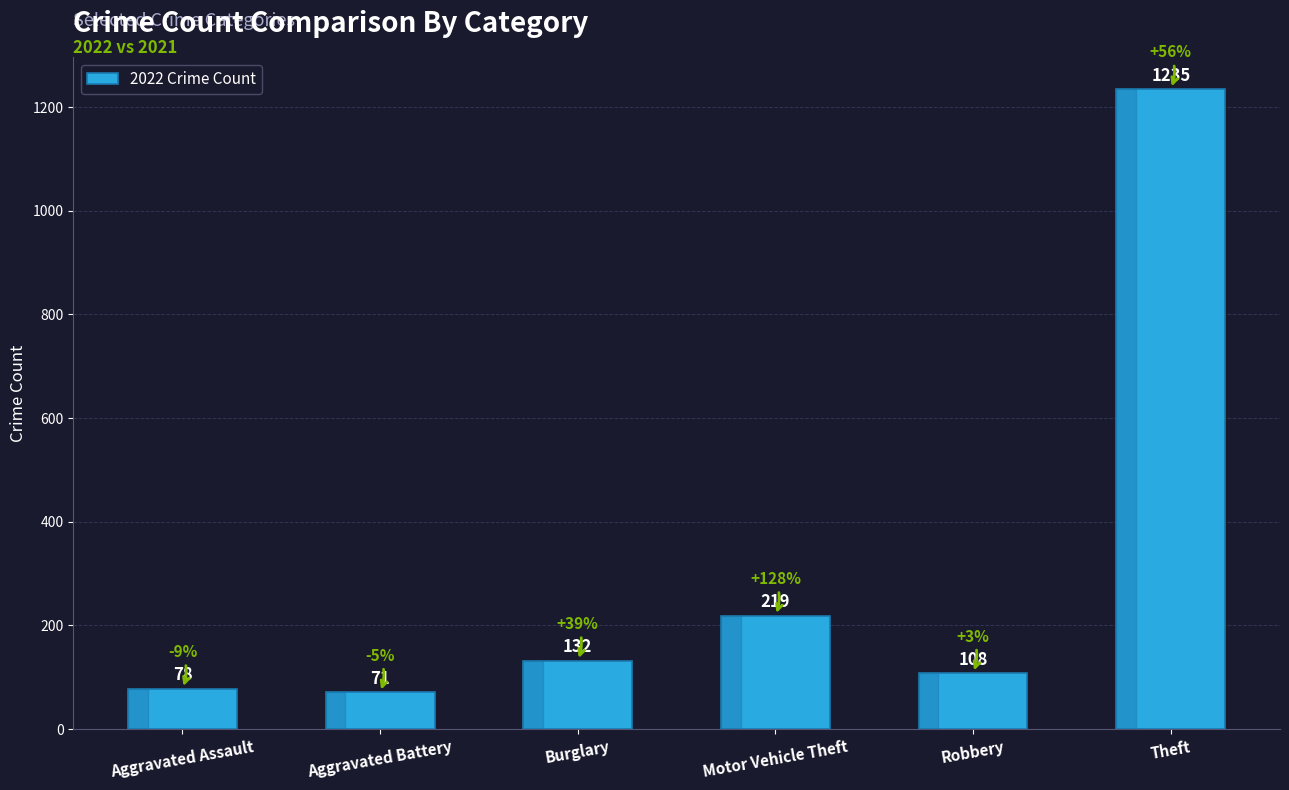

What is the change in value from Aggravated Battery to Robbery?

+37